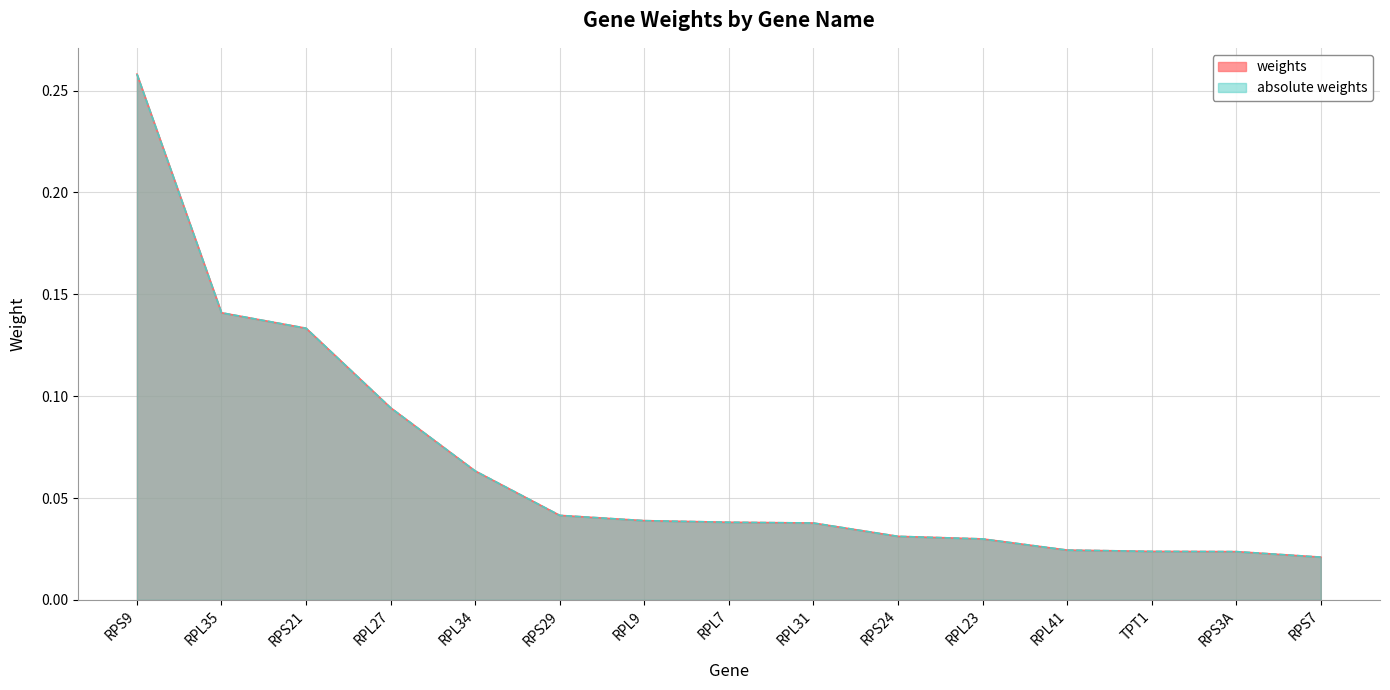

Which has a higher value, RPL31 or RPL34?

RPL34